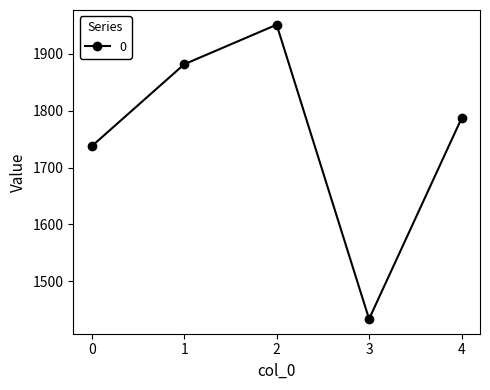

Reading right to left, list all the values displayed in this chart.

1786.4	1434.0	1951.0	1881.4	1737.6